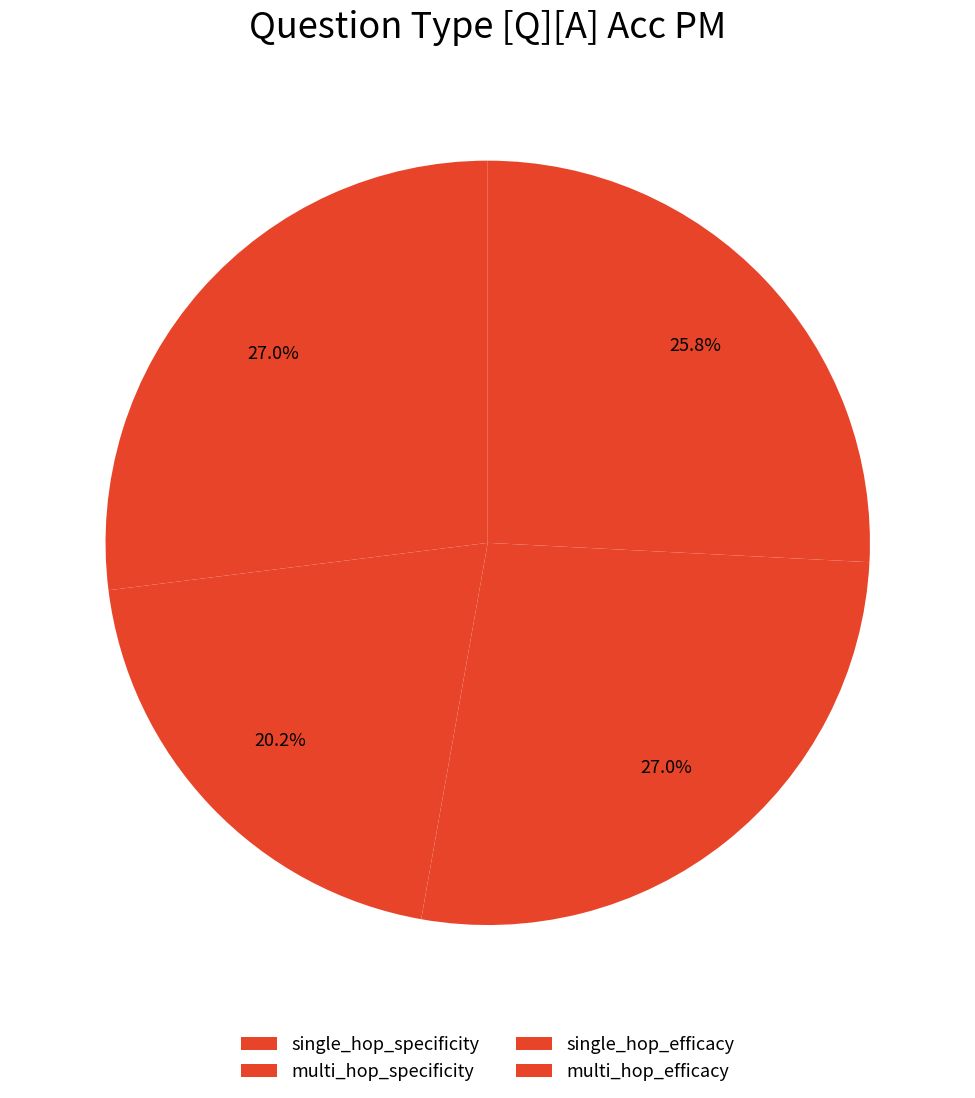

Count the number of slices in the pie.

4